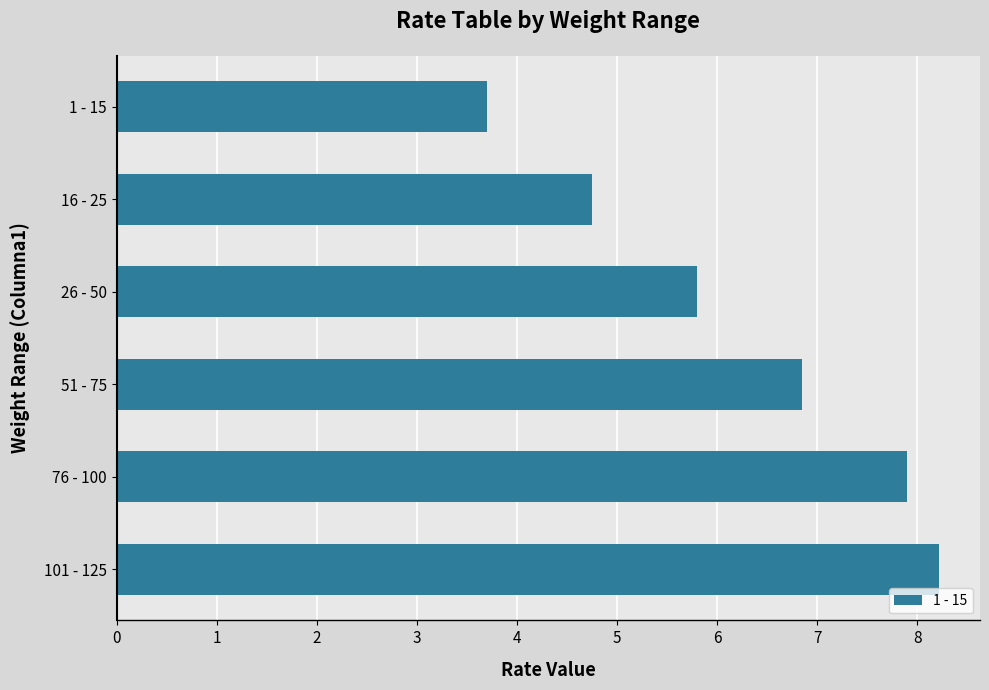

List the labels in order of value, largest first.

101 - 125, 76 - 100, 51 - 75, 26 - 50, 16 - 25, 1 - 15